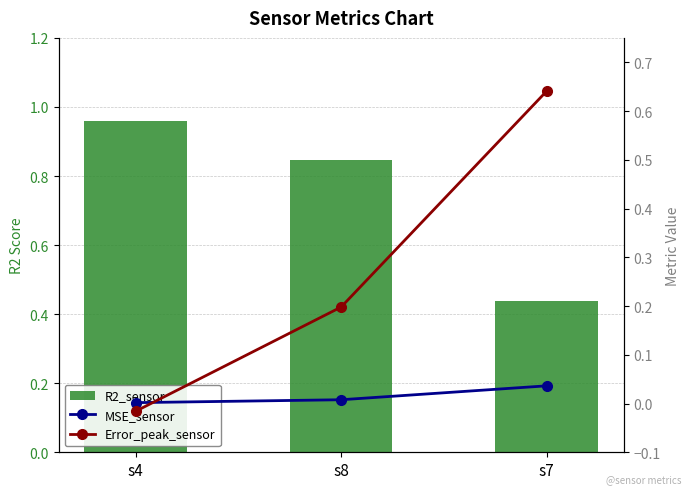

How many negative values does the Error_peak_sensor series have?

1